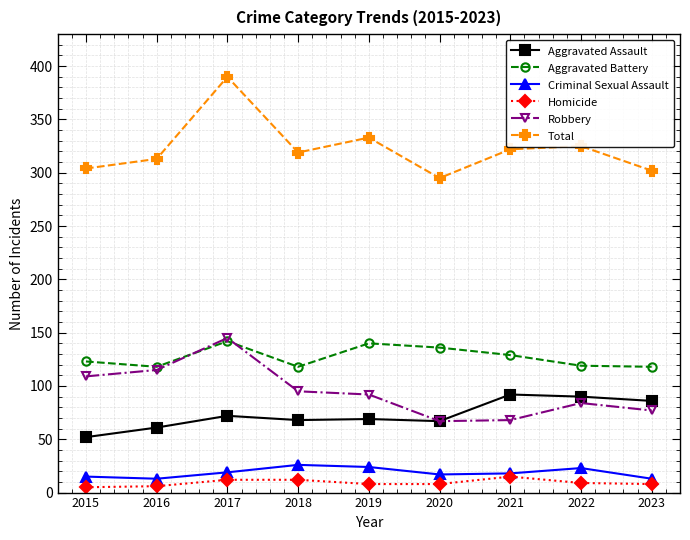

How many lines are shown in the chart?

6